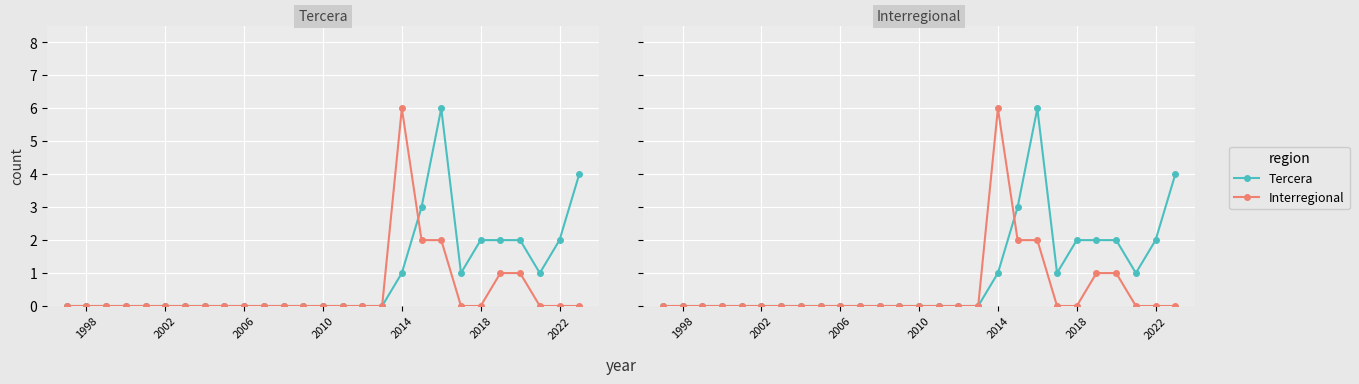

How many data points in Interregional are above 0?

5